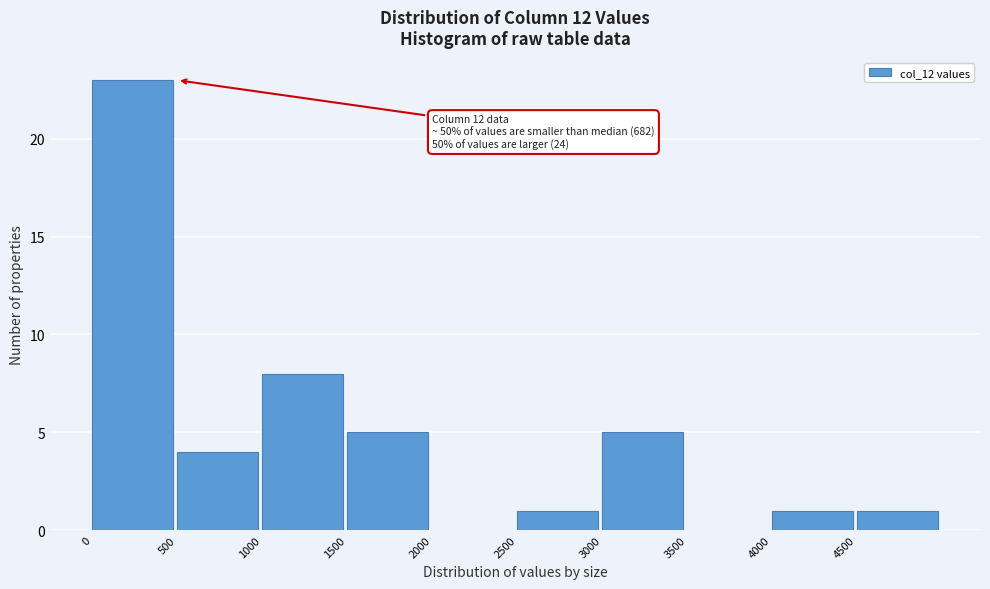

Over which range of the x-axis is the bar tallest?

0 to 500